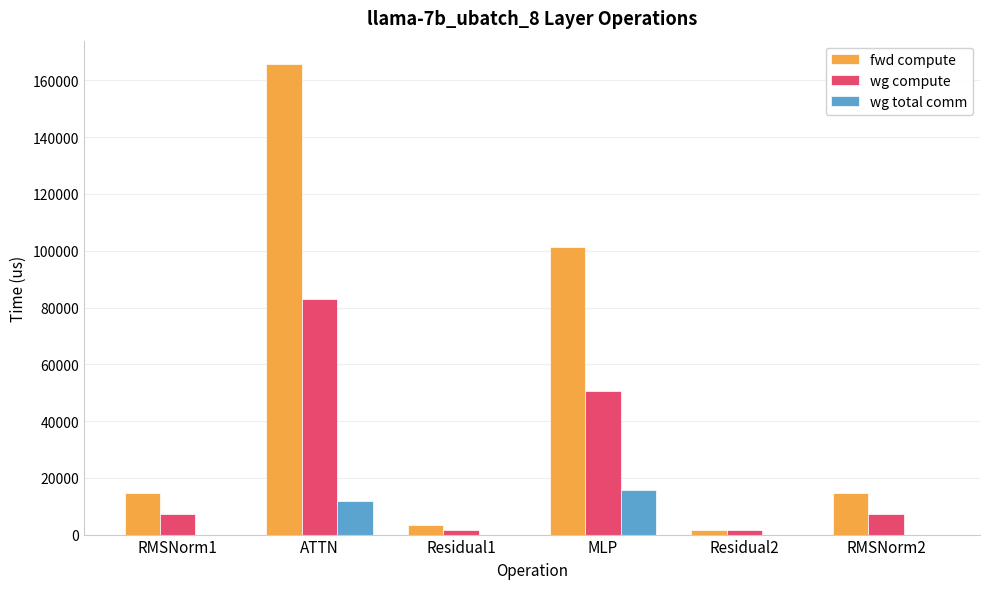

Reading right to left, transcribe all the data shown in this chart.

fwd compute: RMSNorm2=14711.5	Residual2=1698.7	MLP=101380.3	Residual1=3397.5	ATTN=165723.5	RMSNorm1=14711.5
wg compute: RMSNorm2=7355.8	Residual2=1698.7	MLP=50690.1	Residual1=1698.7	ATTN=82861.8	RMSNorm1=7355.8
wg total comm: RMSNorm2=0.0	Residual2=0.0	MLP=15648.0	Residual1=0.0	ATTN=11780.2	RMSNorm1=0.0